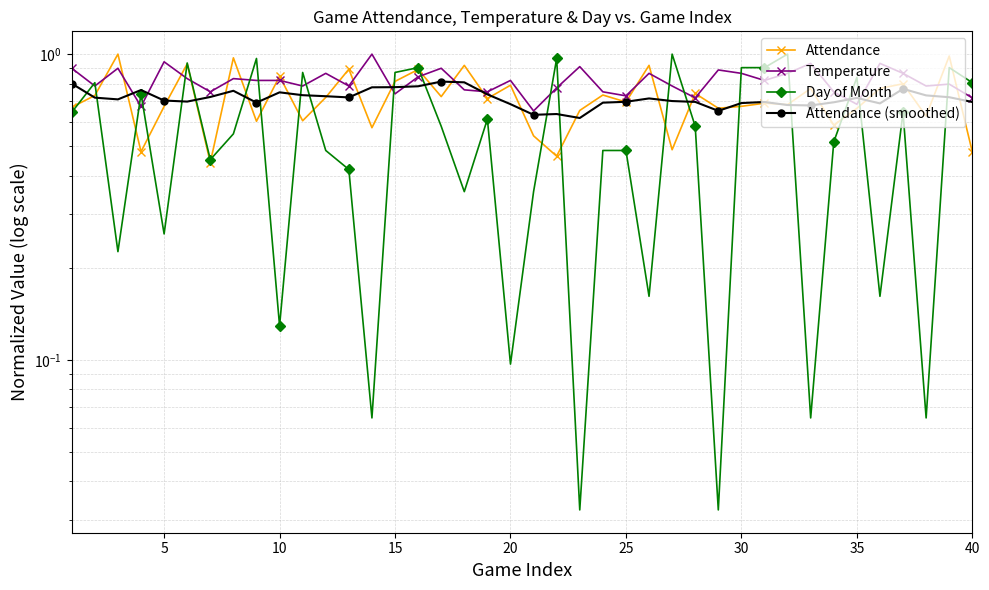

What are all the series names shown in the legend?

Attendance, Temperature, Day of Month, Attendance (smoothed)